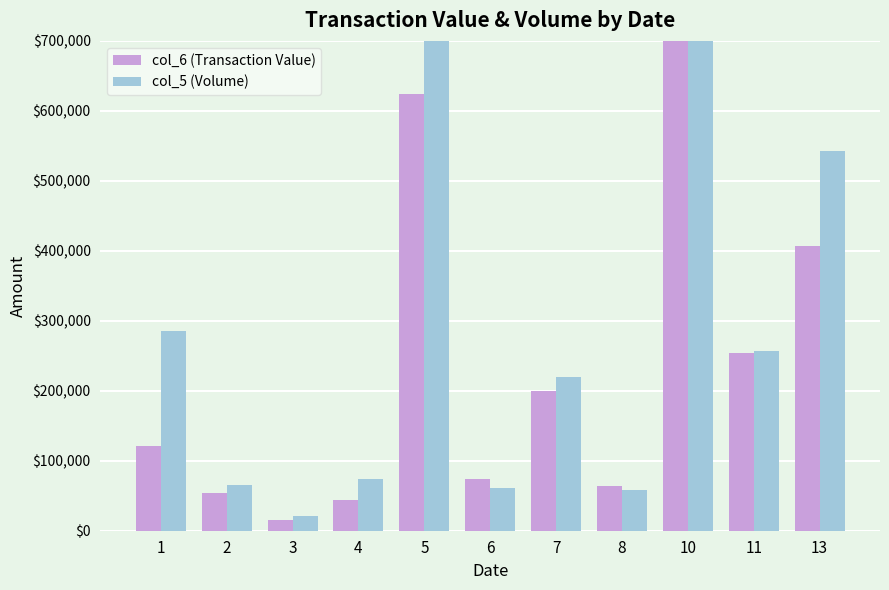

At which category does the chart reach its minimum across all series?

3